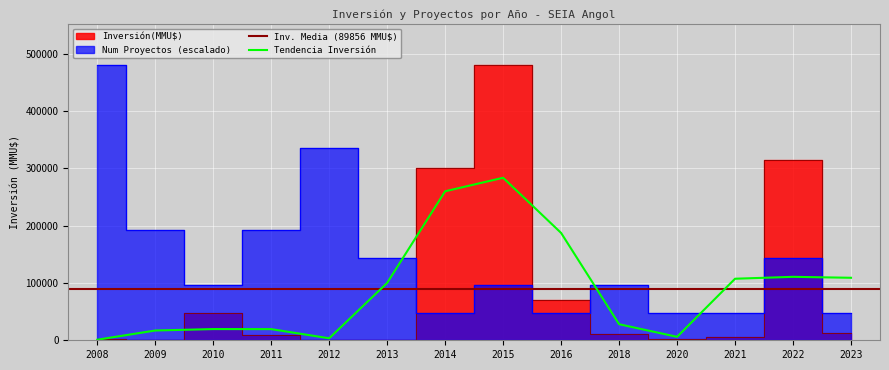

Which series has the largest total across all categories?

Num Proyectos